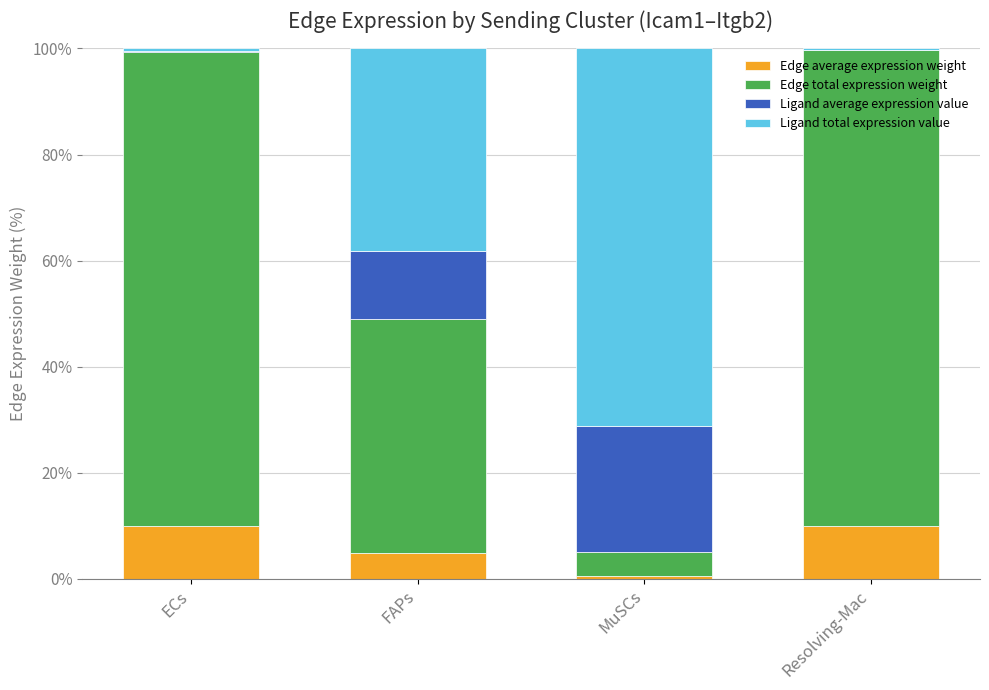

What are all the series names shown in the legend?

Edge average expression weight, Edge total expression weight, Ligand average expression value, Ligand total expression value